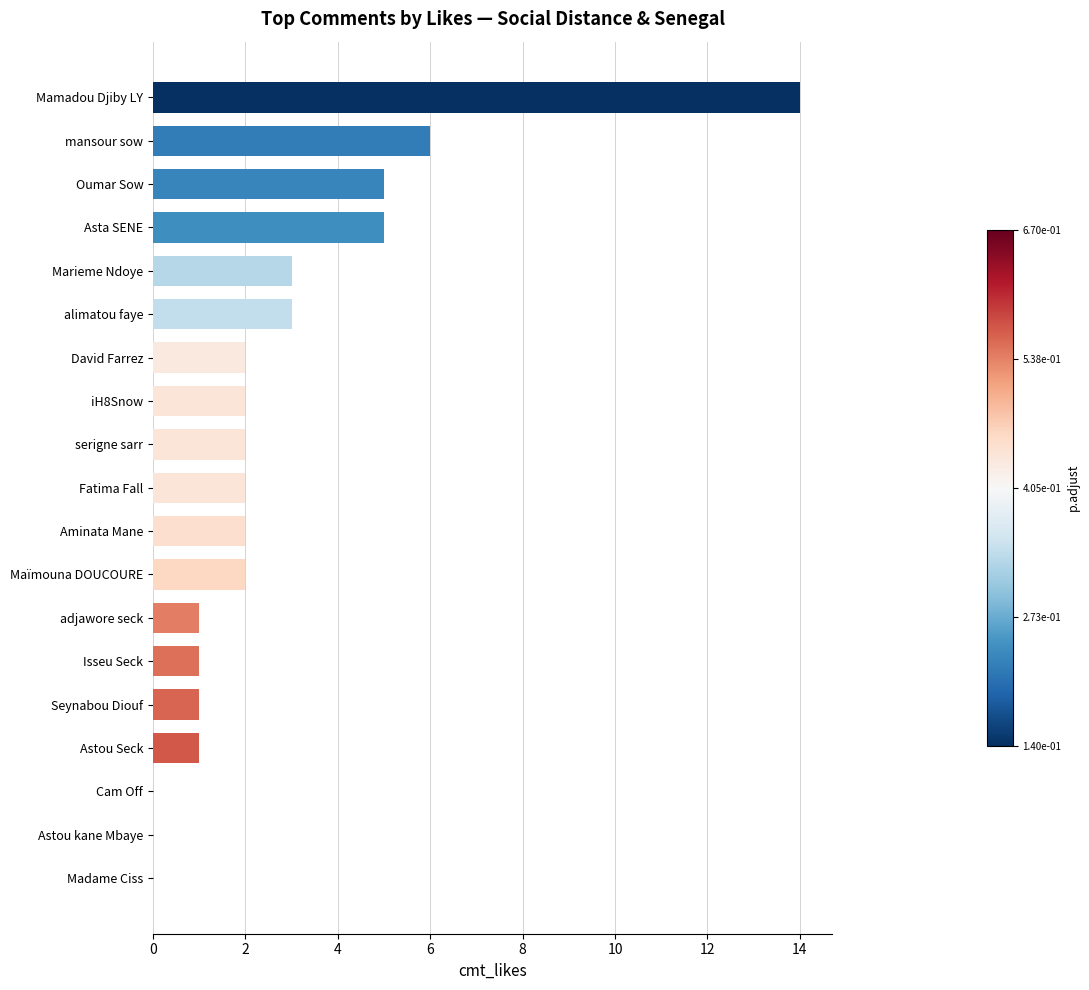

What is the sum of all values?

52